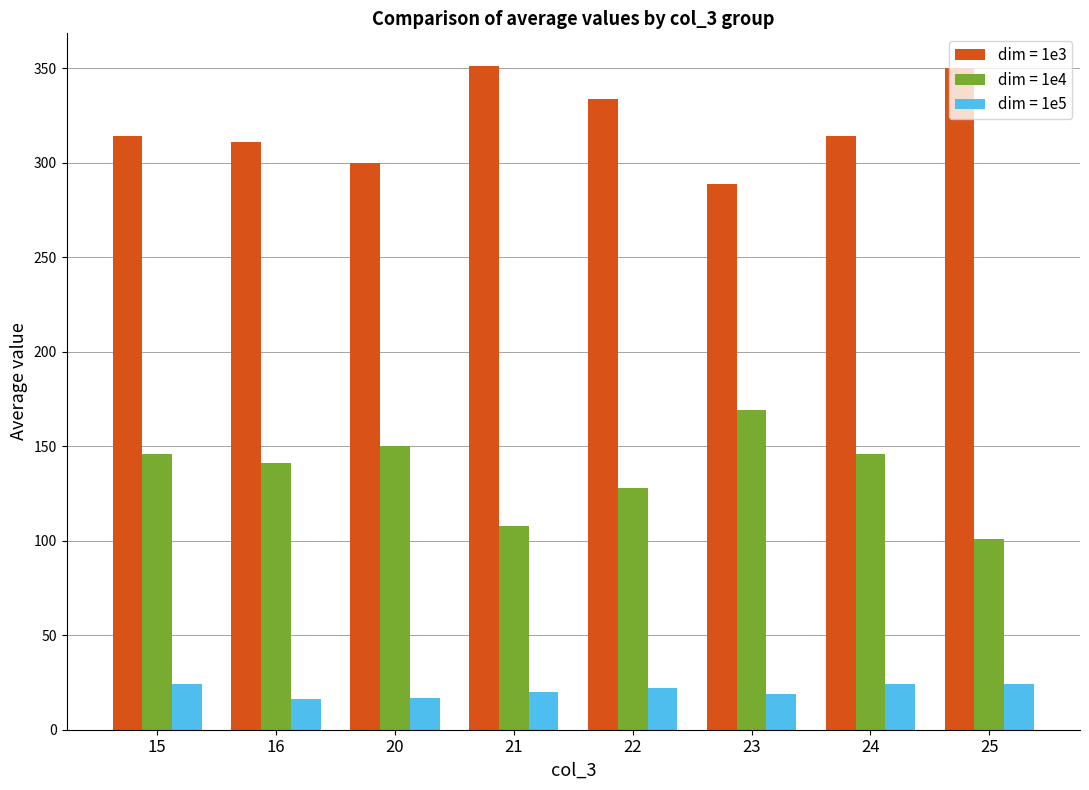

What is the maximum value shown in the chart?

351